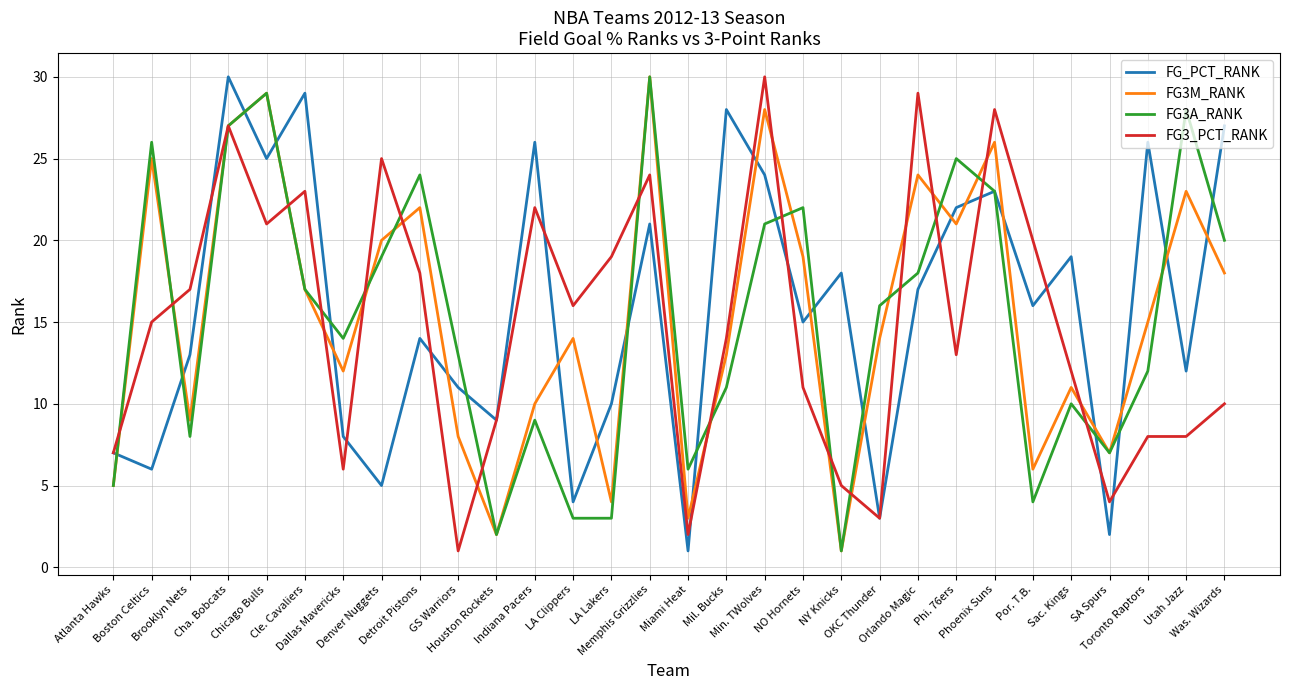

At which label does FG3M_RANK reach its minimum?

NY Knicks